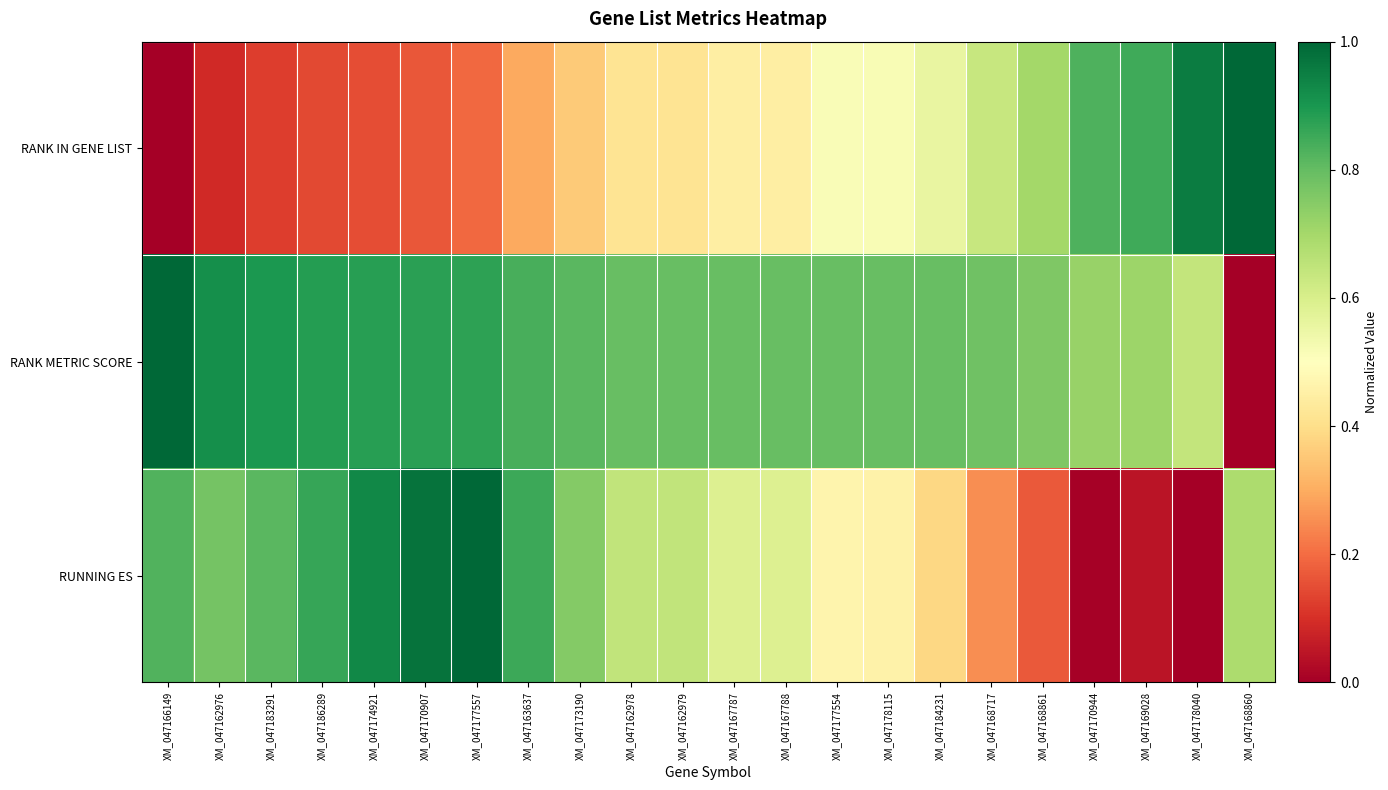

Count the number of categories in the chart.

22